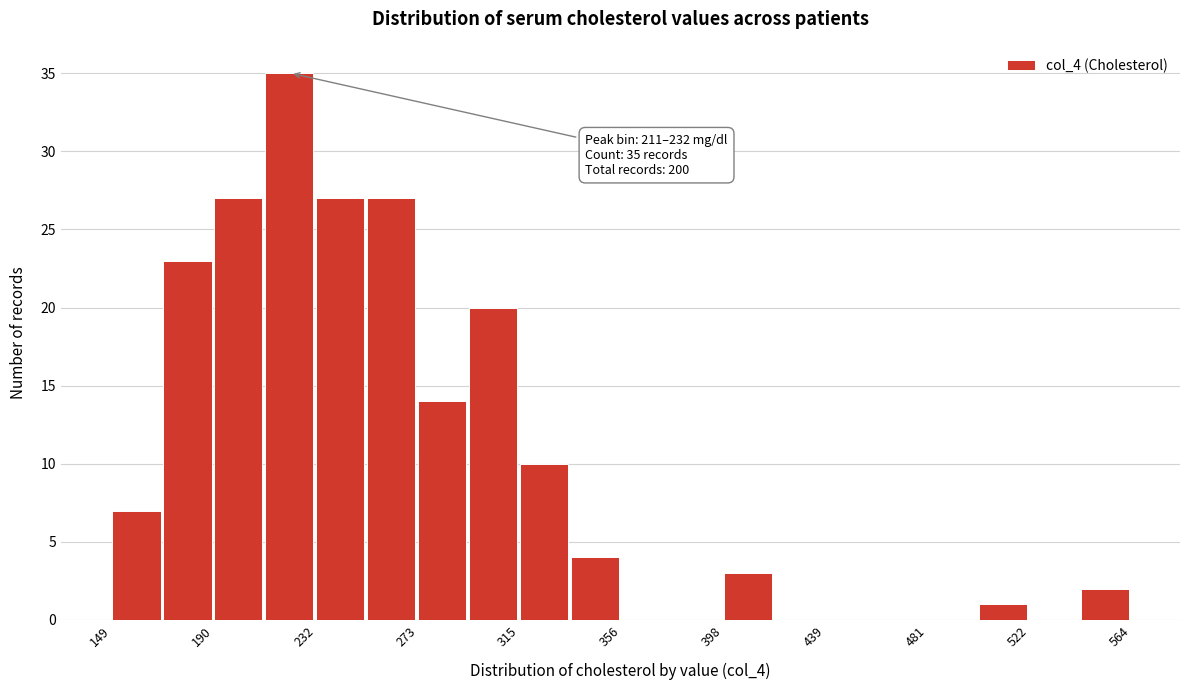

Over which range of the x-axis is the bar tallest?

210 to 230